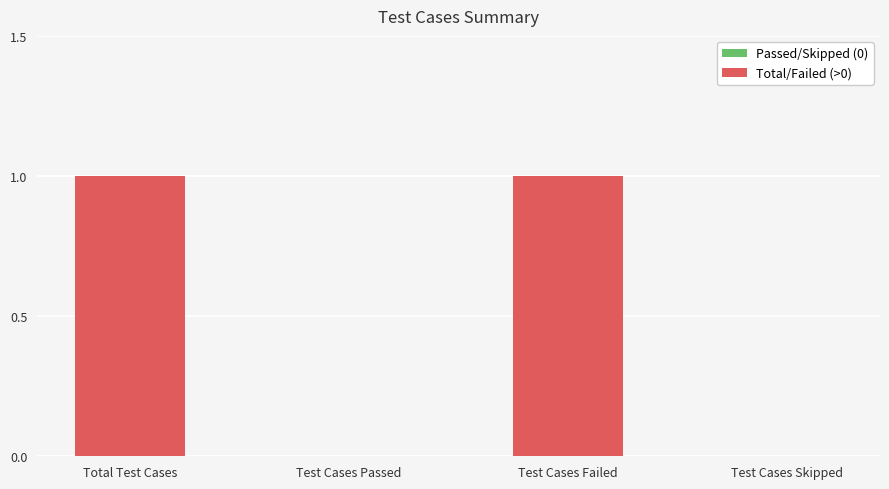

What is the change in value from Total Test Cases to Test Cases Passed?

-1